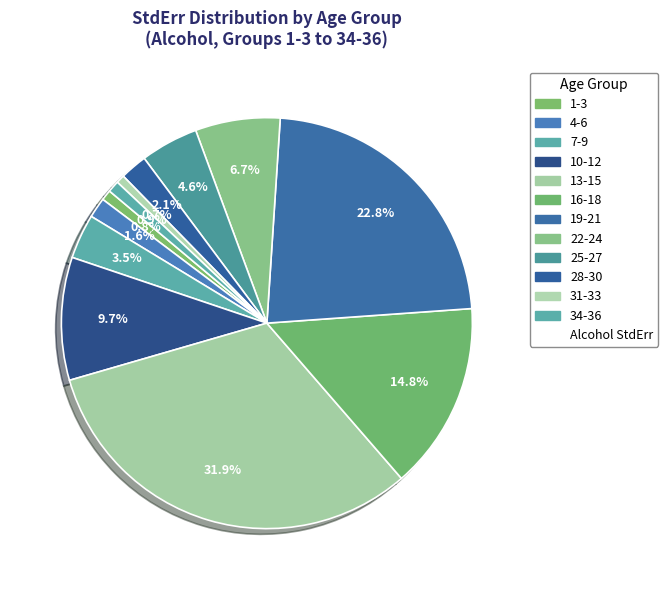

Is there any slice that represents more than half of the pie?

No